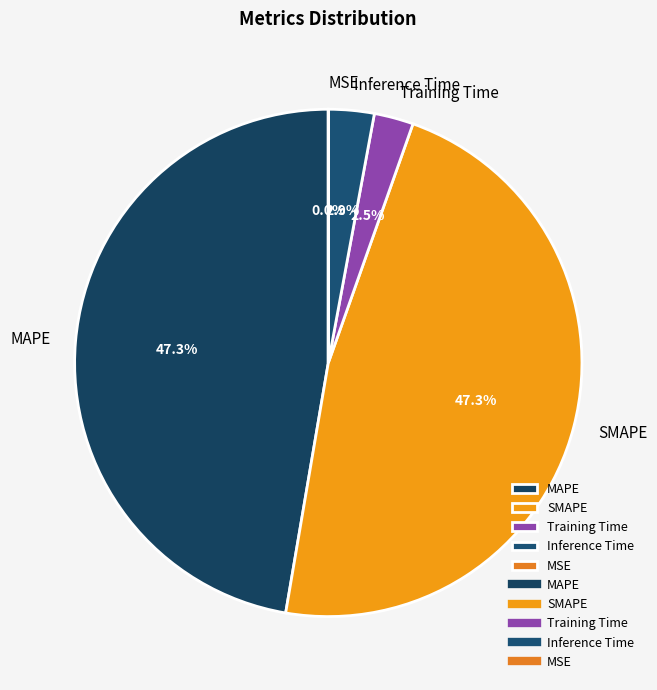

How much of the chart is everything except SMAPE?

52.7%